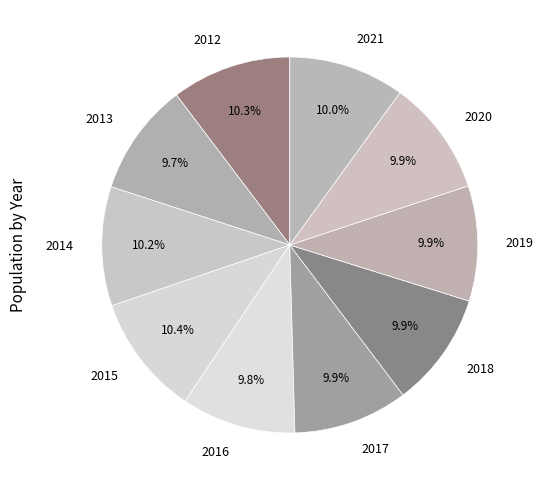

How much of the chart is everything except 2020?

90.1%